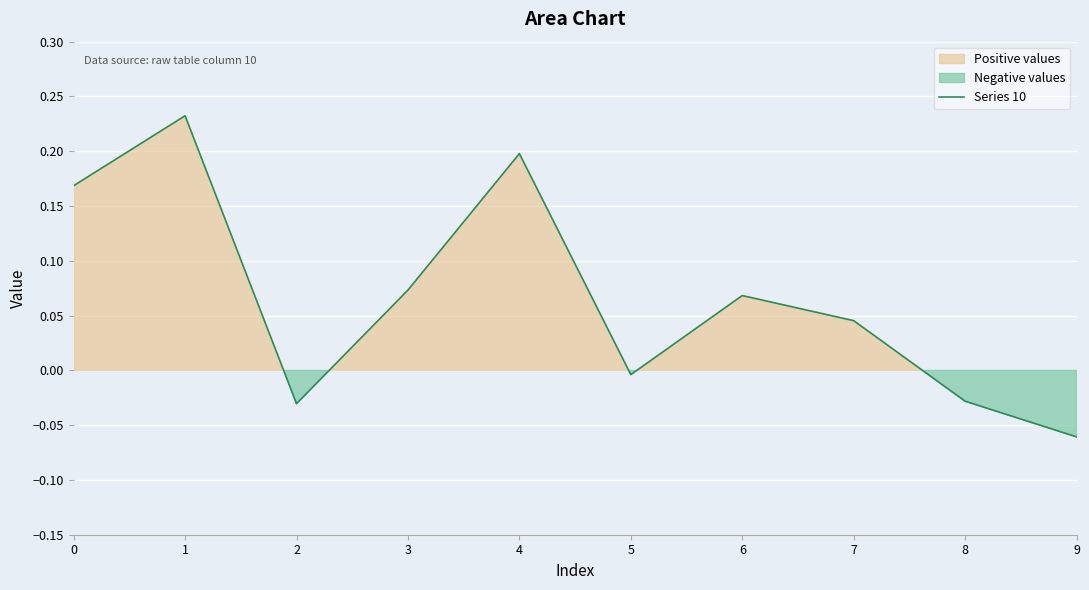

Which label corresponds to the largest value in the chart?

1